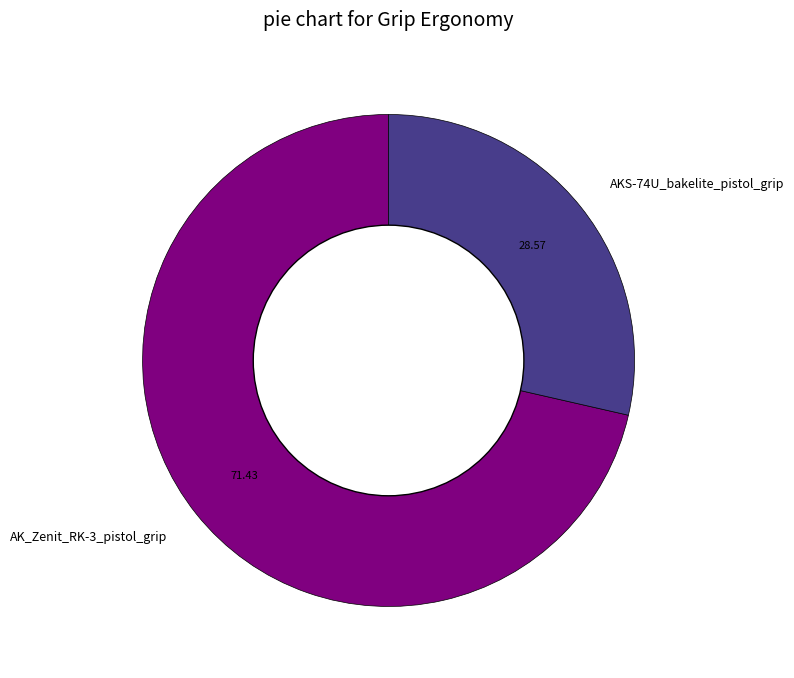

True or false: AK_Zenit_RK-3_pistol_grip accounts for 62% of the total.

False